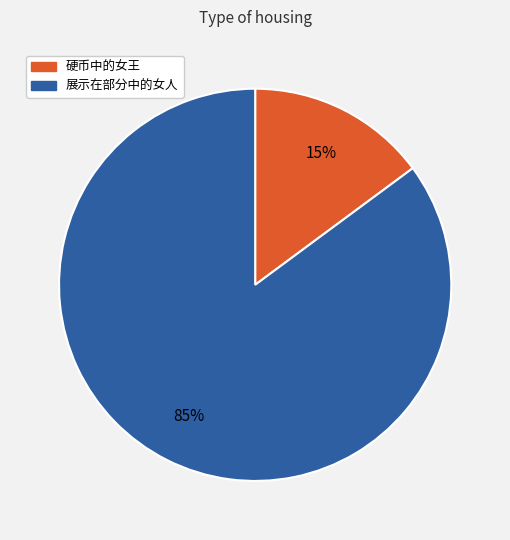

Is there any slice that represents more than half of the pie?

Yes